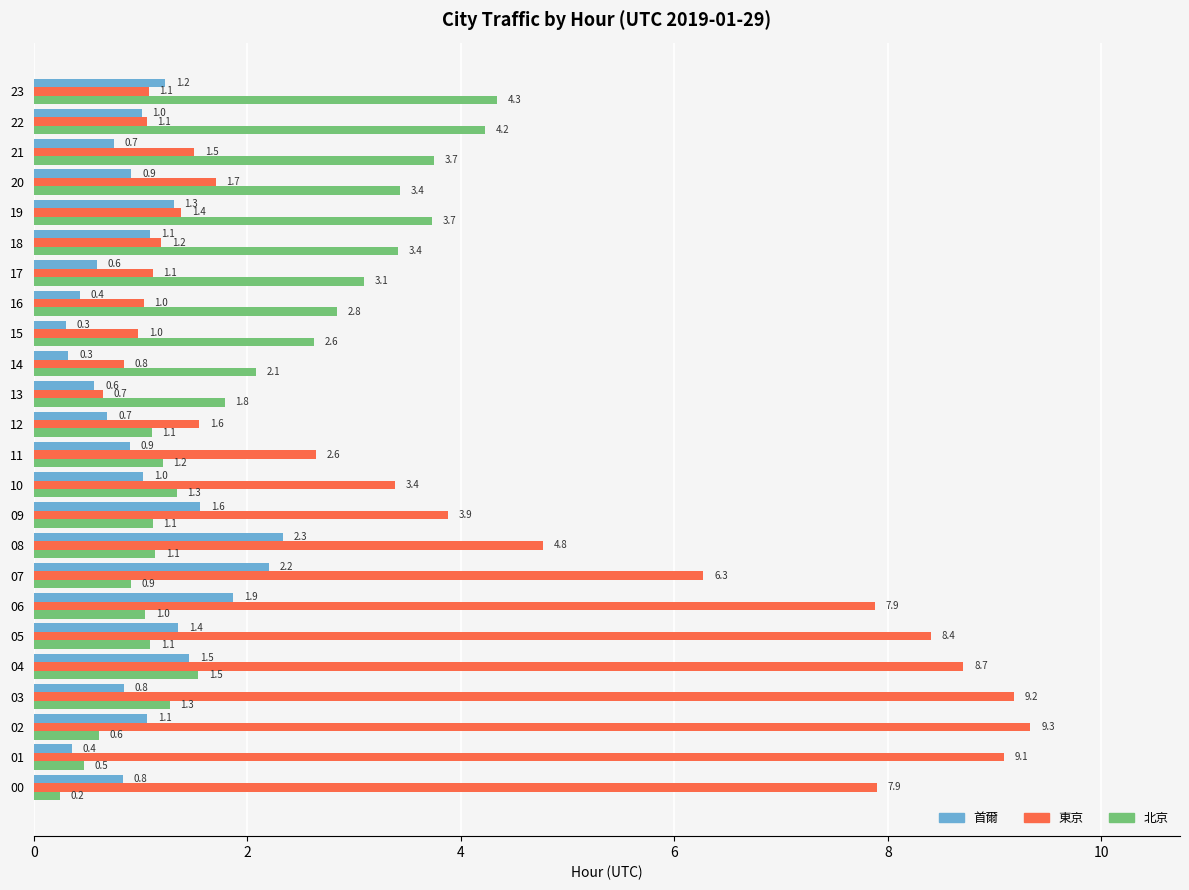

At how many categories does at least one series exceed 6?

8